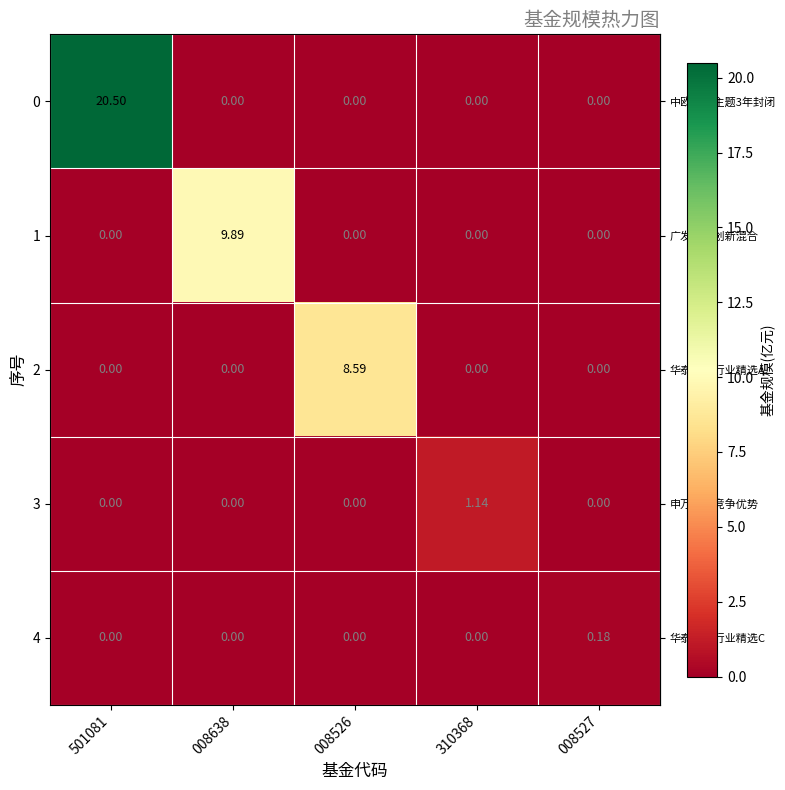

How many data points does each series have?

5